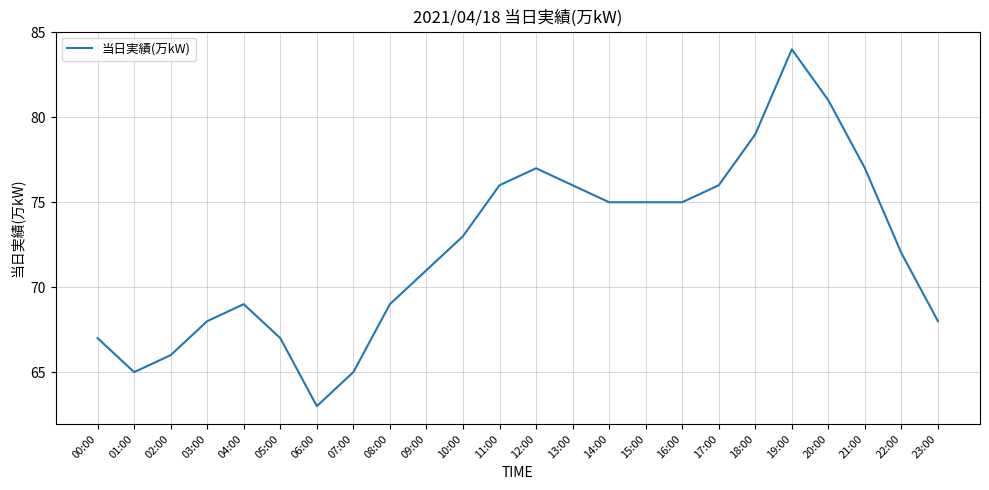

Reading right to left, what are all the values shown in this chart?

23:00=68	22:00=72	21:00=77	20:00=81	19:00=84	18:00=79	17:00=76	16:00=75	15:00=75	14:00=75	13:00=76	12:00=77	11:00=76	10:00=73	09:00=71	08:00=69	07:00=65	06:00=63	05:00=67	04:00=69	03:00=68	02:00=66	01:00=65	00:00=67